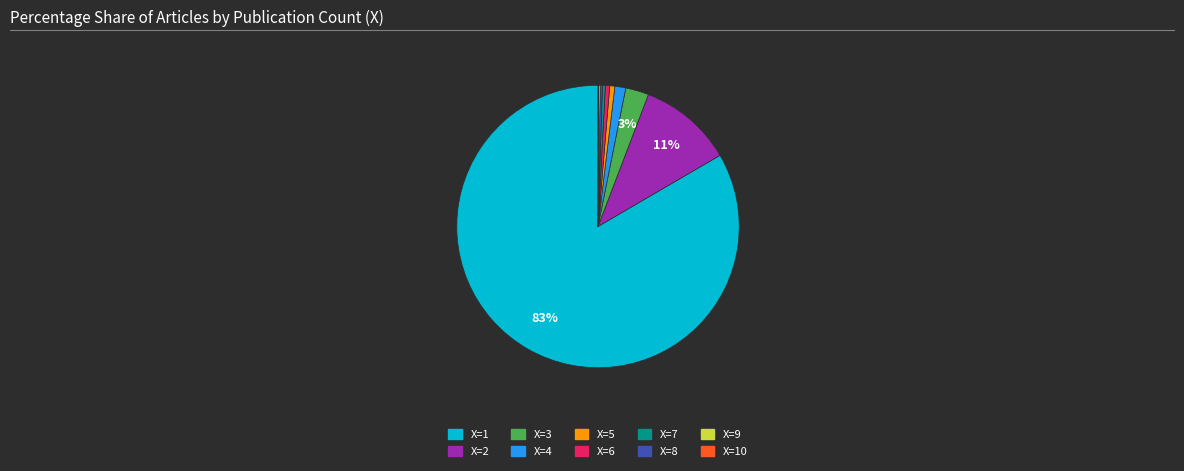

To the nearest percent, what is the average slice percentage?

10%